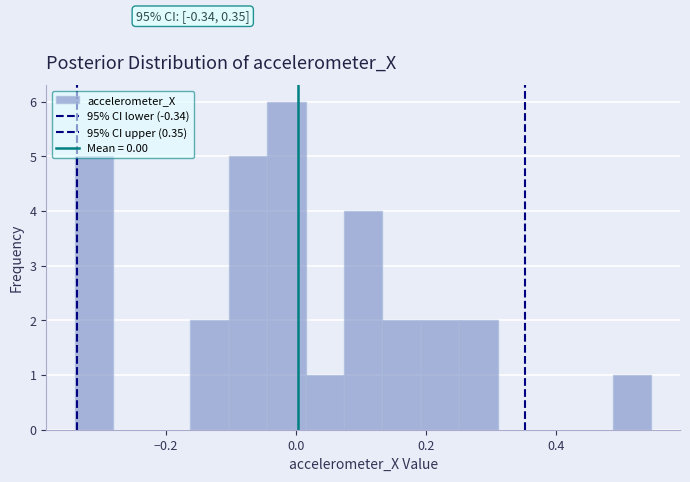

Around what value on the x-axis is the tallest bar? Give the approximate position of its centre, as read against the axis.

-0.02